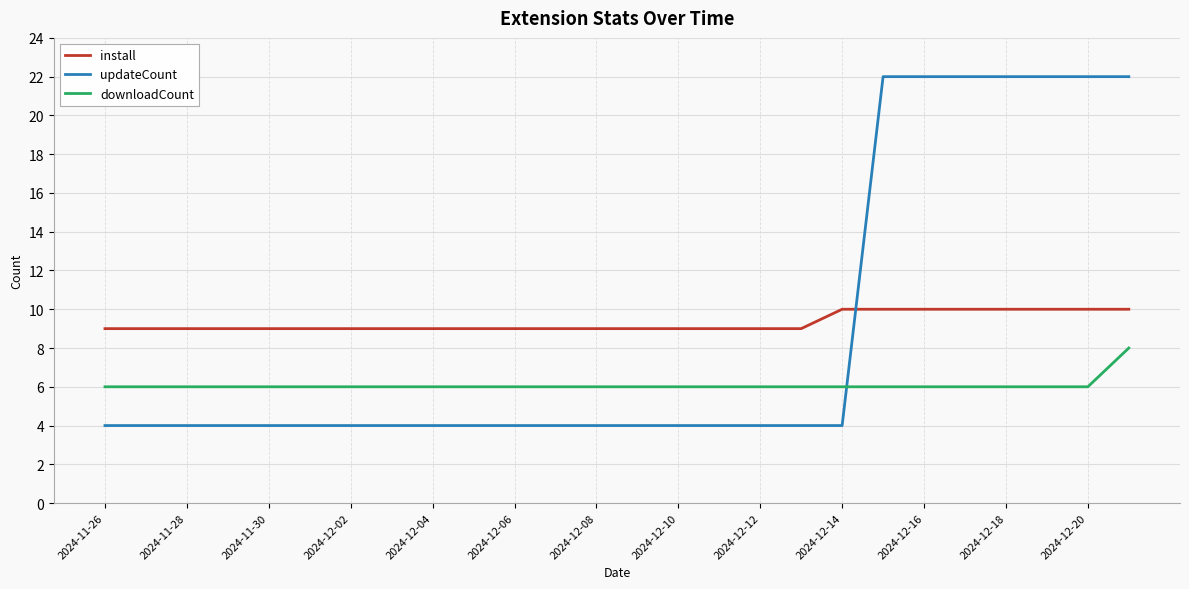

What is the maximum value for updateCount?

22